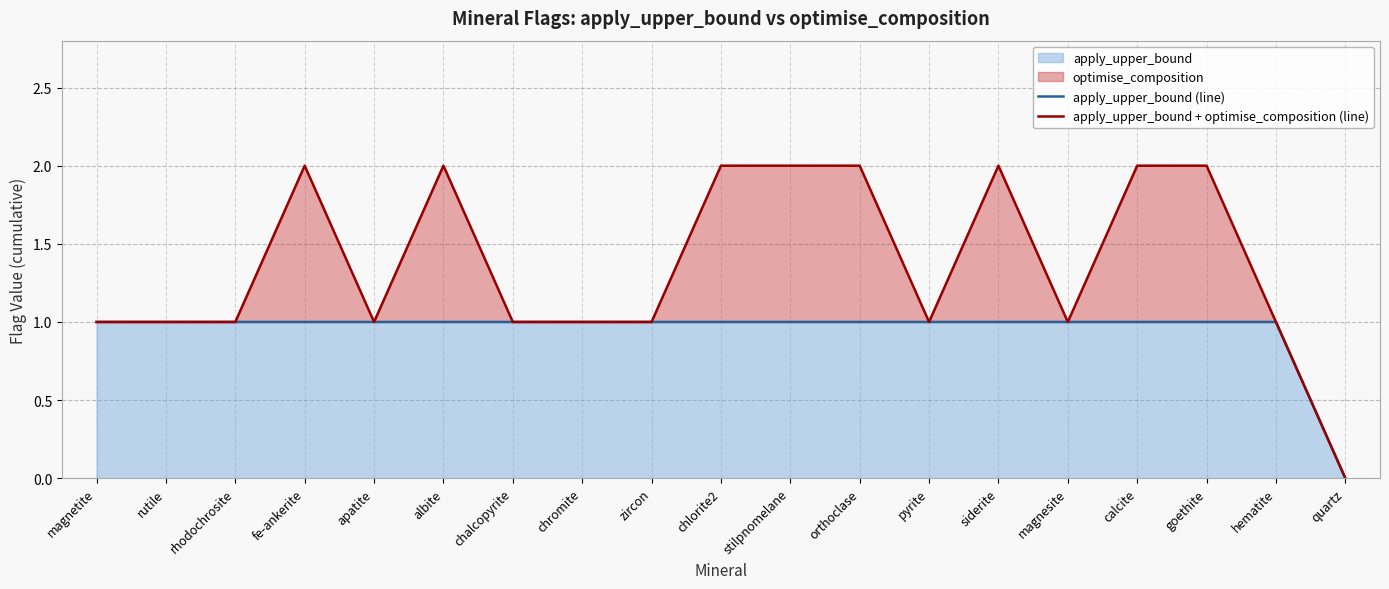

True or false: apply_upper_bound (line) and apply_upper_bound + optimise_composition (line) cross at least once.

False